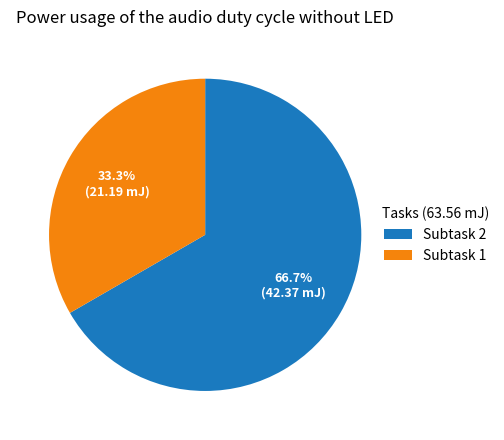

Rank the categories by value from lowest to highest.

Subtask 1, Subtask 2